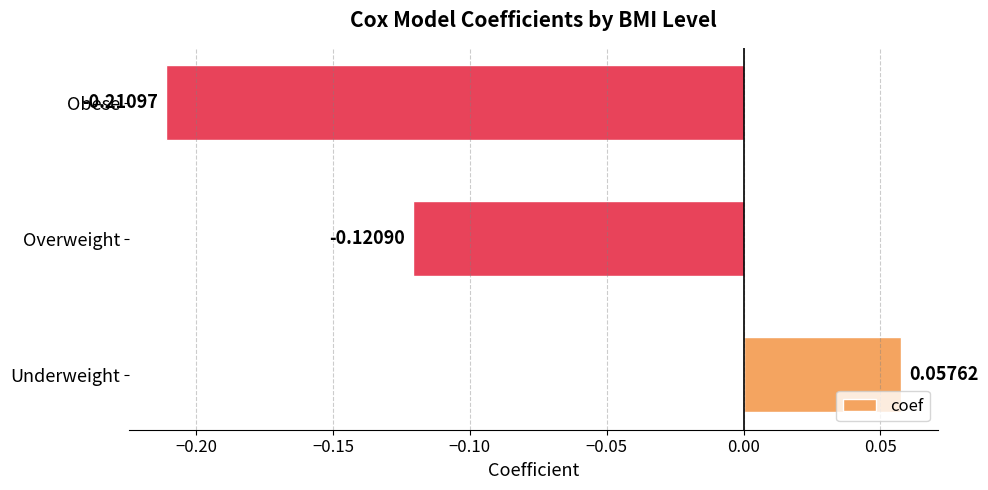

Count the number of data series in this chart.

1